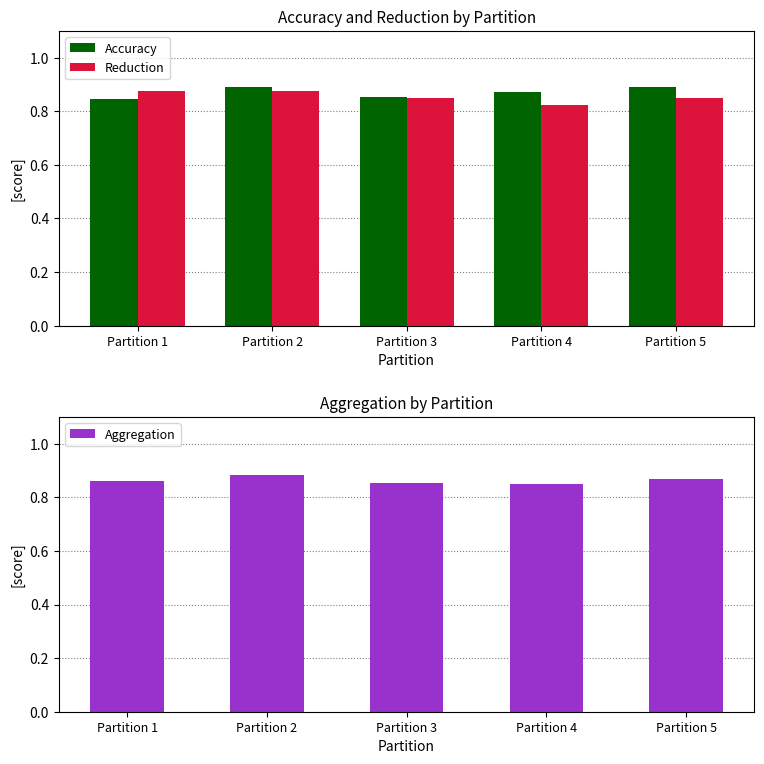

At which label is Aggregation closest to 0?

Partition 4